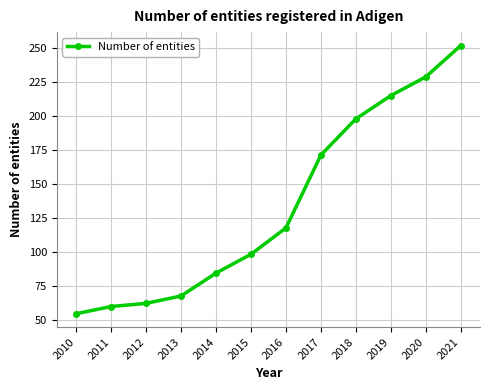

What is the sum of all values?

1611.9